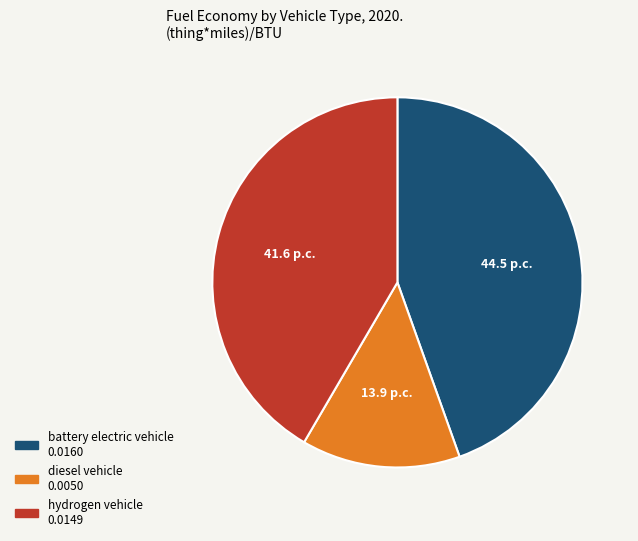

Is it true that hydrogen vehicle is 42% of the pie?

True